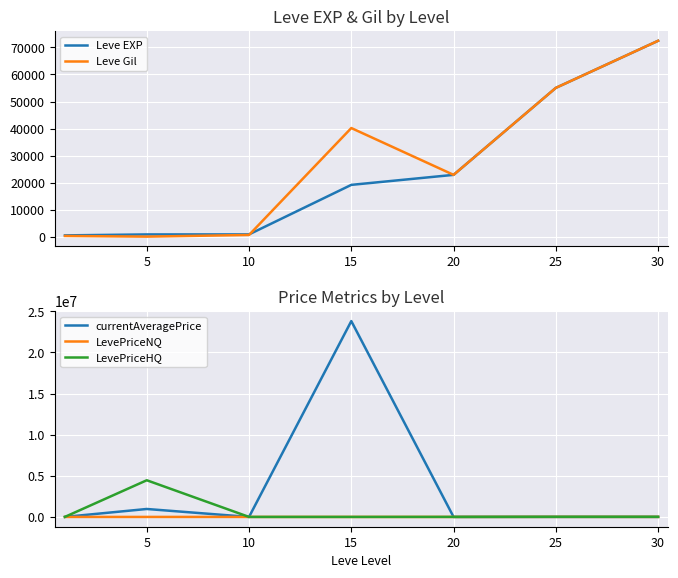

The value of currentAveragePrice at 5 is 966232. True or false?

True